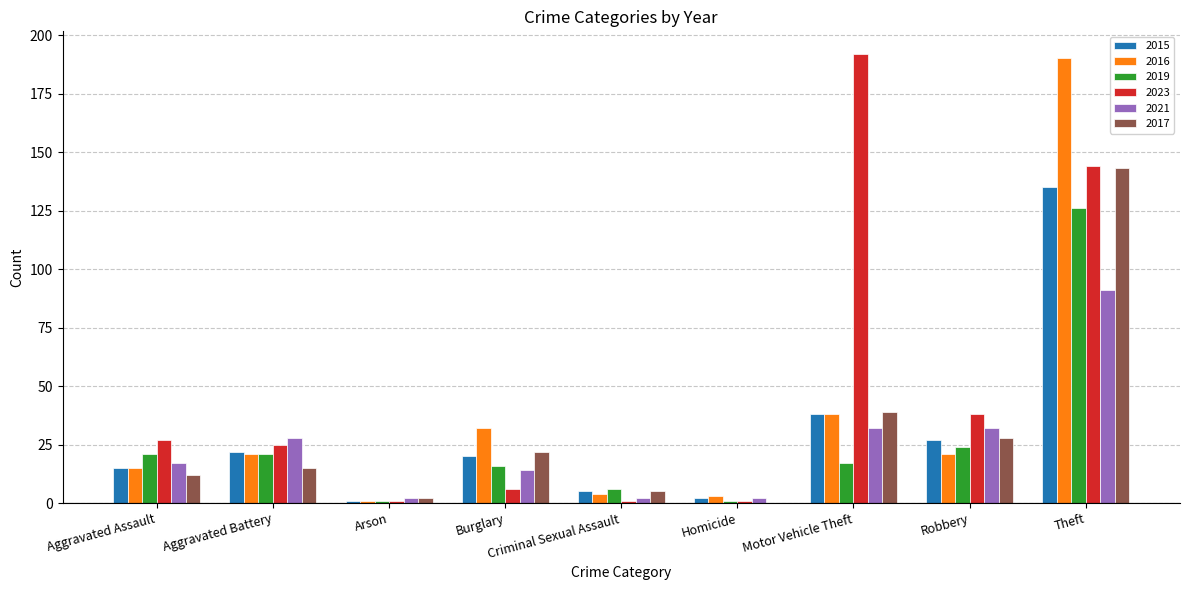

Is it true that 2017 equals 88 at Theft?

False